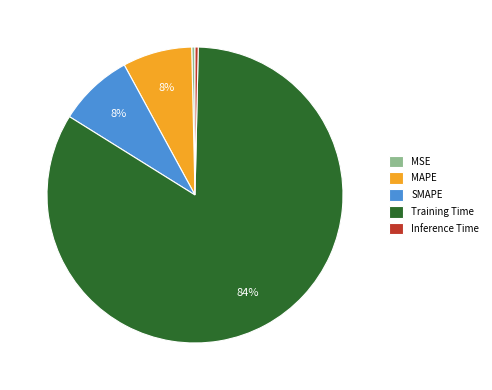

The Inference Time slice represents 0% of the pie. True or false?

True